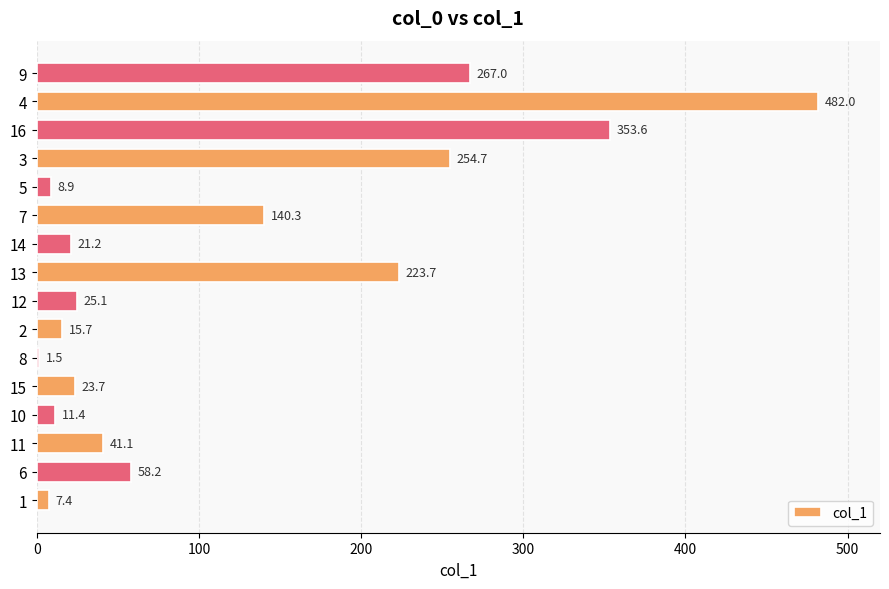

What is the greatest value displayed?

482.0